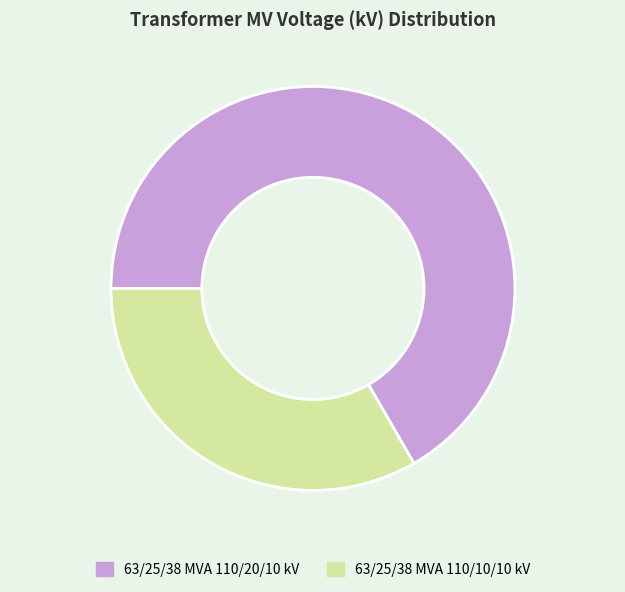

Is it true that 63/25/38 MVA 110/20/10 kV is 55% of the pie?

False